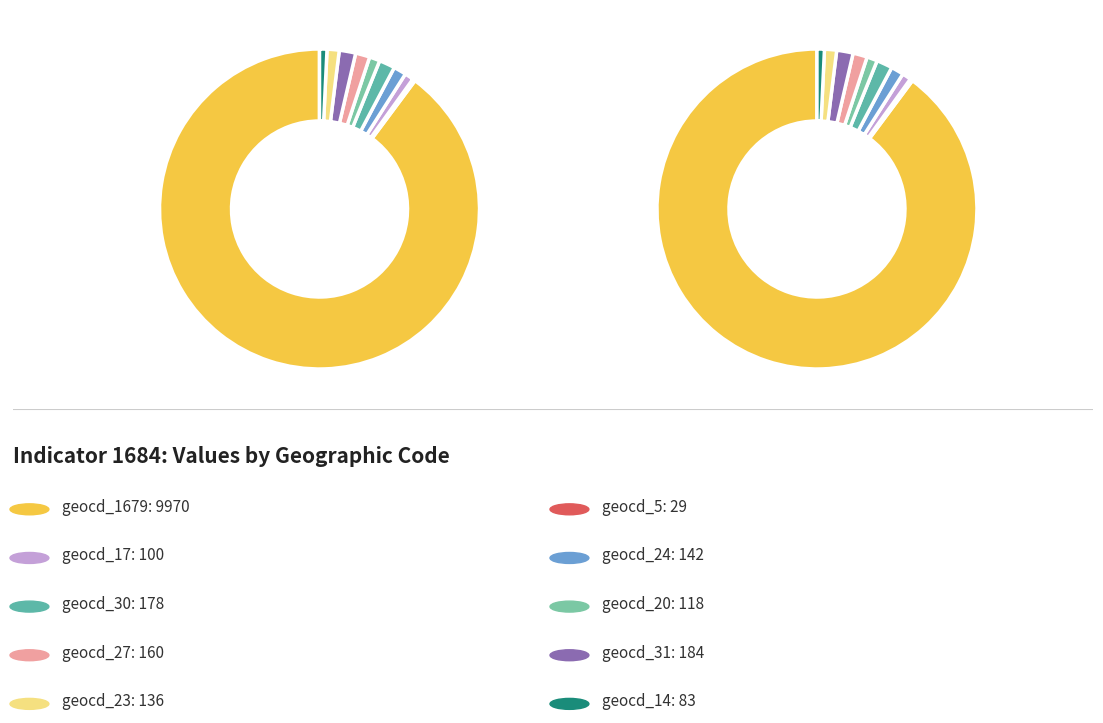

What is the majority slice?

geocd_1679